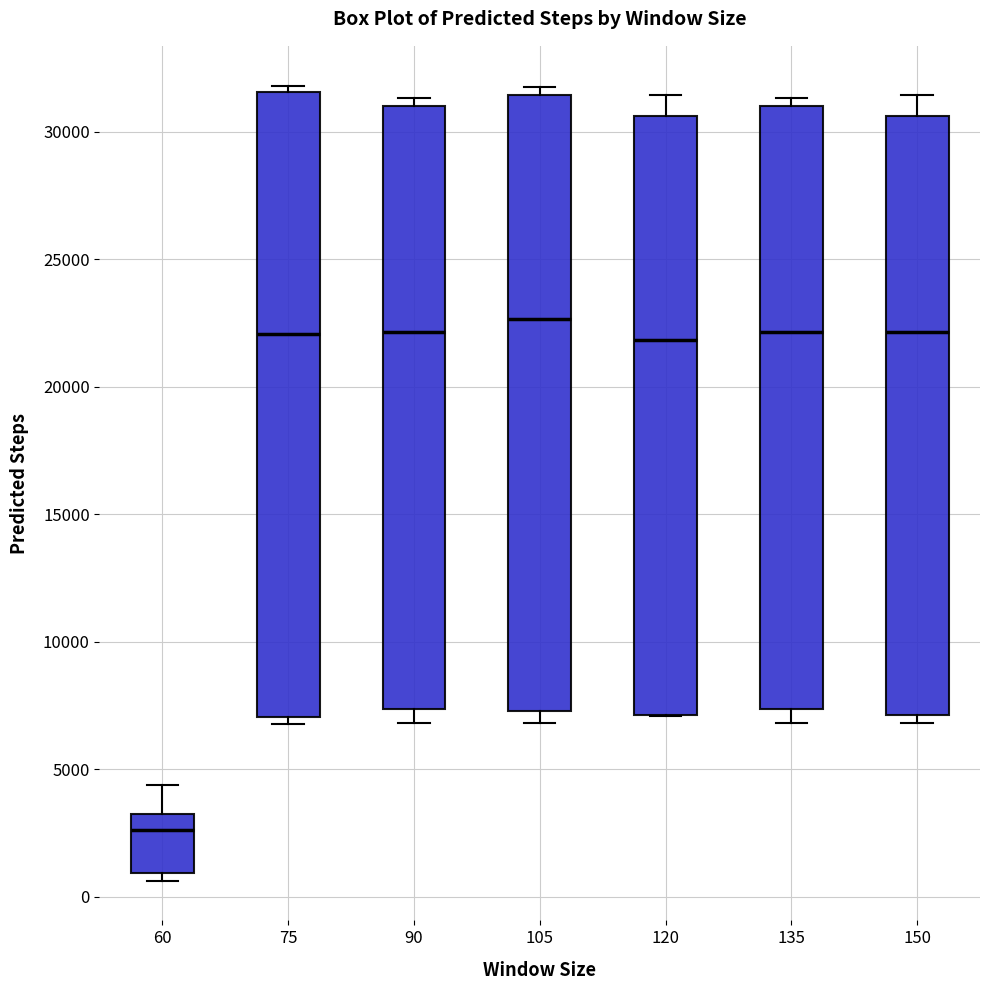

Reading left to right, read every box against the y-axis: the position of its median line, the range the box covers, and the ends of its whiskers. The values are not printed on the chart, so give them approximately, as read against the axis.

60: median 2500, box 1000 to 3500, whiskers 500 to 4500
75: median 22000, box 7000 to 31500, whiskers 7000 (just below the box's lower edge) to 32000
90: median 22000, box 7500 to 31000, whiskers 7000 to 31500
105: median 22500, box 7500 to 31500, whiskers 7000 to 32000
120: median 22000, box 7000 to 30500, whiskers 7000 to 31500
135: median 22000, box 7500 to 31000, whiskers 7000 to 31500
150: median 22000, box 7000 to 30500, whiskers 7000 (just below the box's lower edge) to 31500